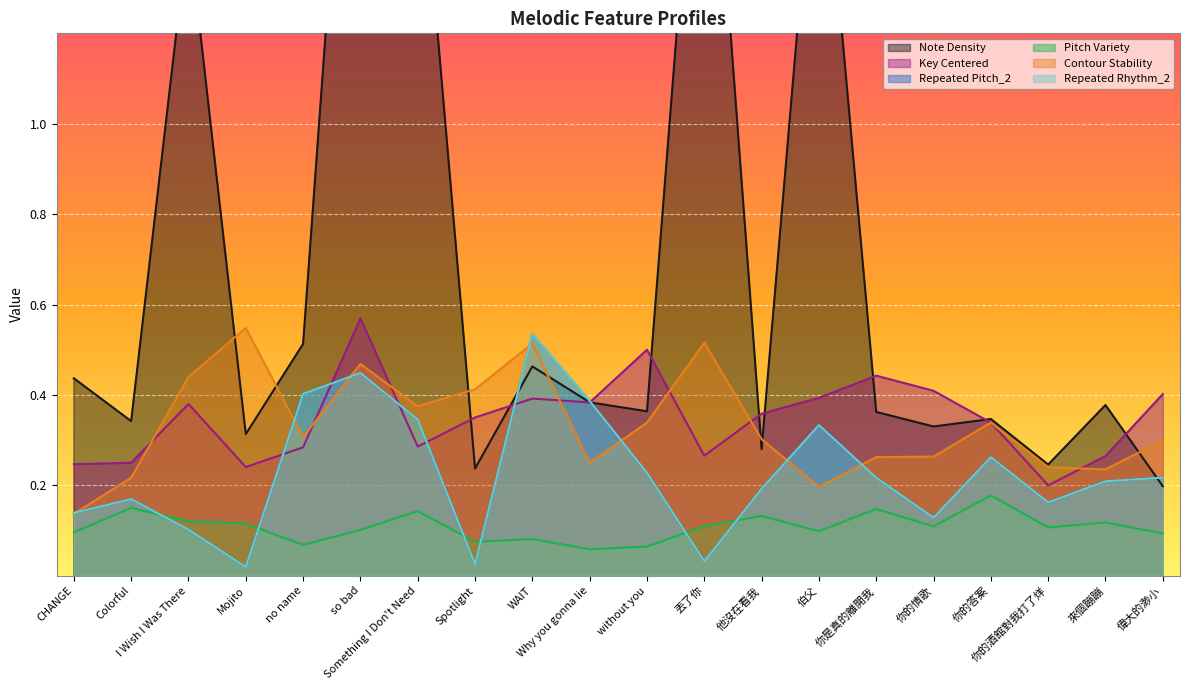

Rank the series by their maximum value, from lowest to highest.

Pitch Variety, Repeated Pitch_2, Repeated Rhythm_2, Contour Stability, Key Centered, Note Density